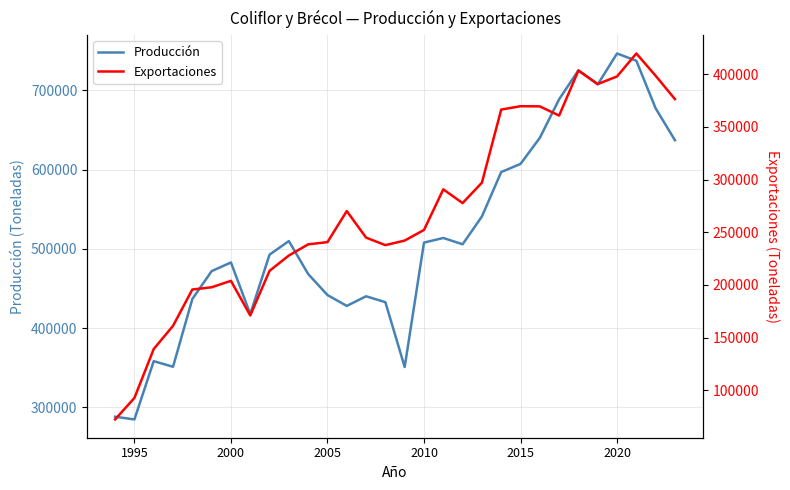

What is the lowest value of the Producción series?

284900